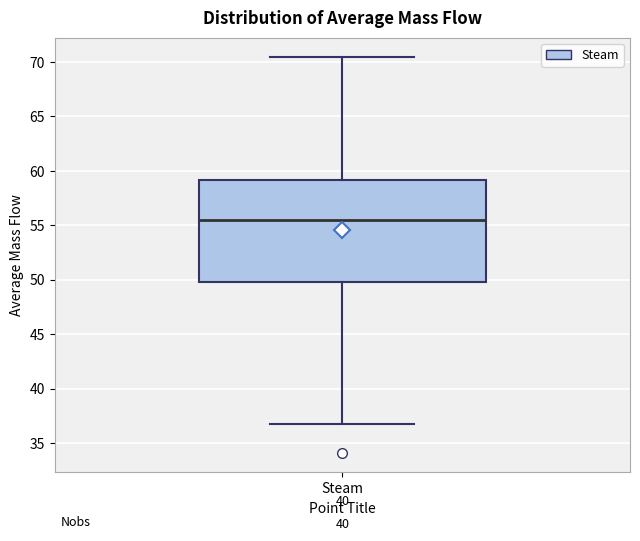

Transcribe this box plot: give where the median line is, the range the box spans, and where the two whiskers end, as read against the y-axis. The values are not printed on the chart, so give them approximately, as read against the axis.

median 55.5, box 50.0 to 59.0, whiskers 36.5 to 70.5